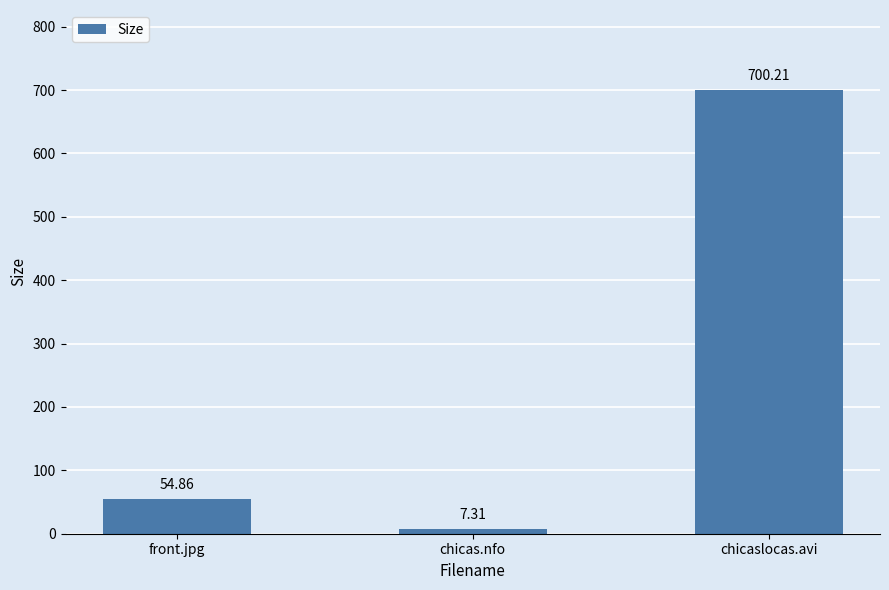

True or false: the data shows 7.3 at chicas.nfo.

True